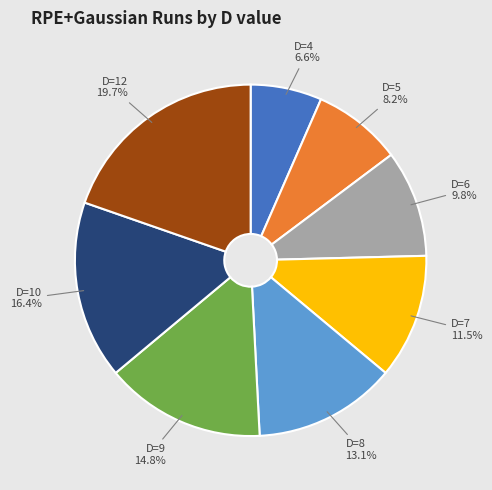

Which has a higher value, D=7 or D=10?

D=10